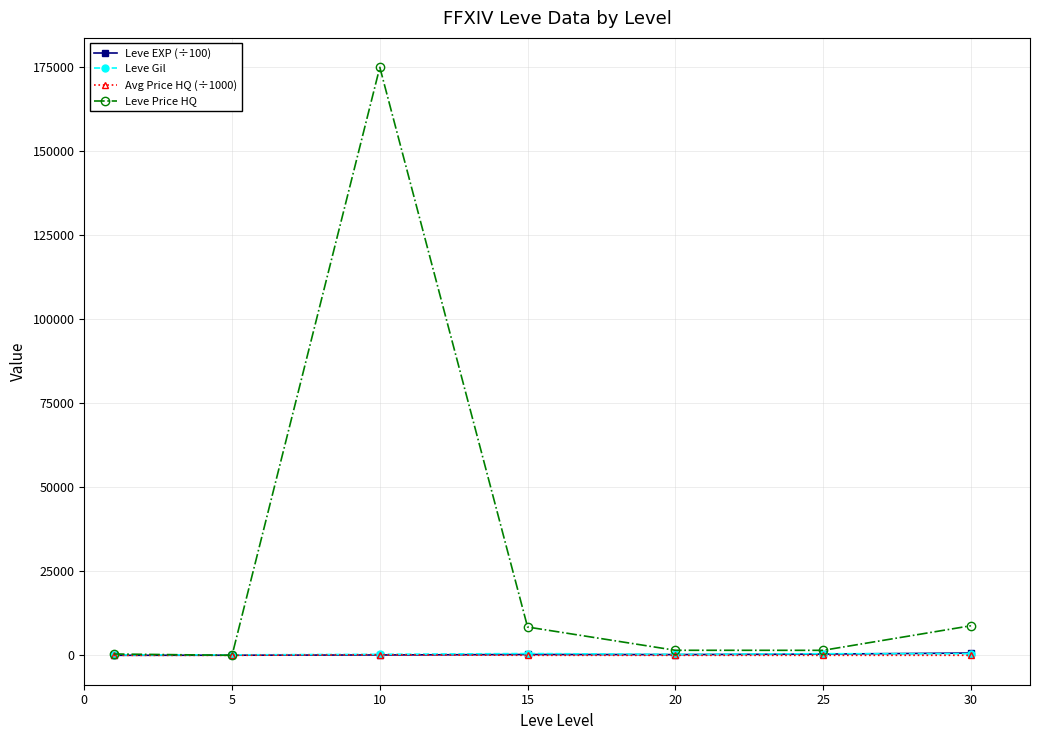

True or false: Leve Price HQ has more than 2 points higher than both neighbors.

False